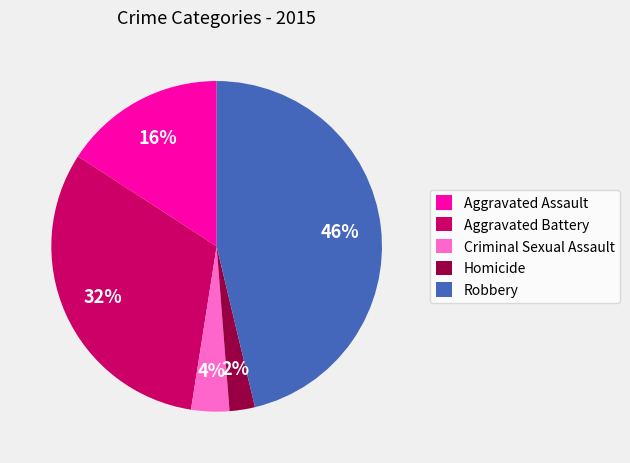

Which slice is the largest?

Robbery